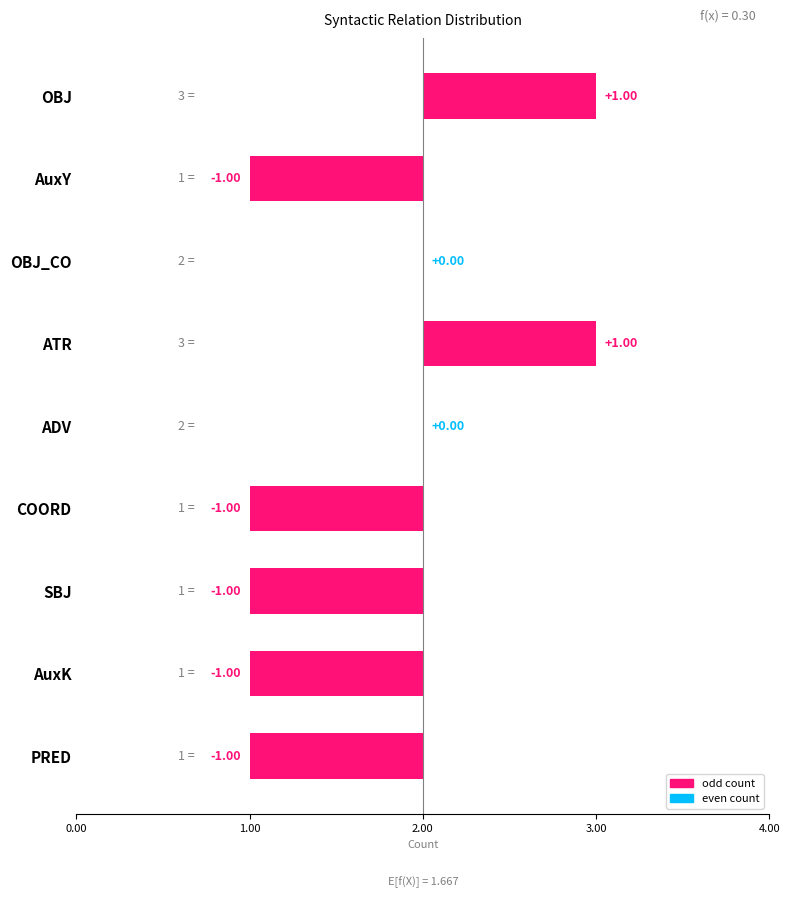

What is the label of the 7th bar from the right?

OBJ_CO